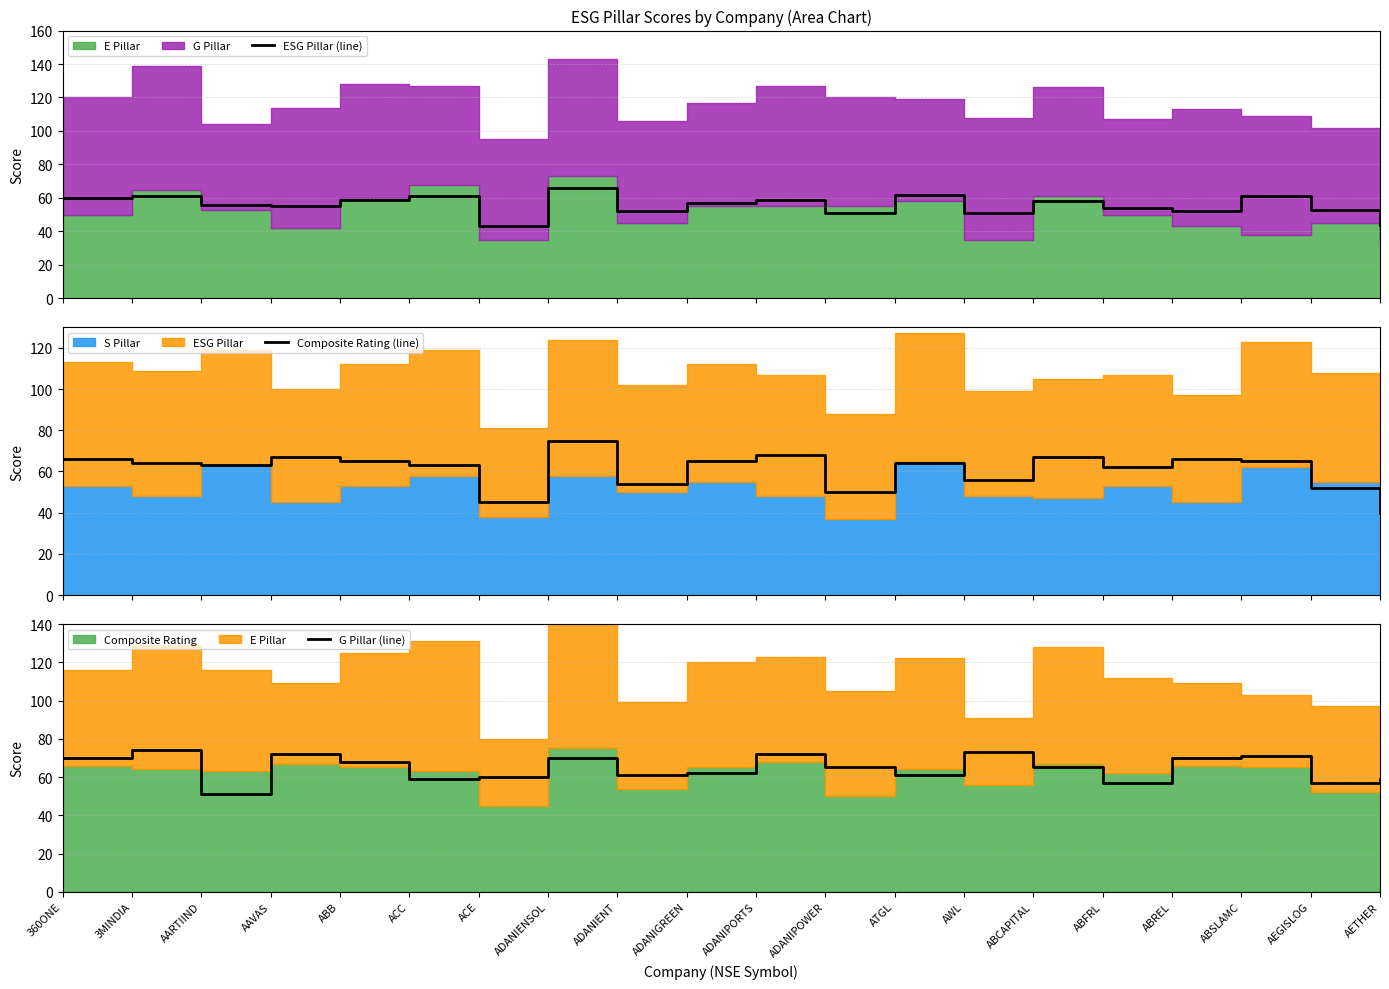

Read the G Pillar (line) value at ABFRL, to the nearest 10.

60